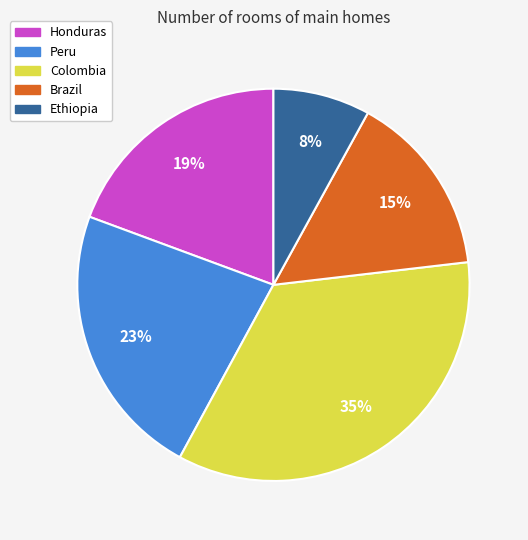

What percentage is the Brazil slice, to the nearest percent?

15%